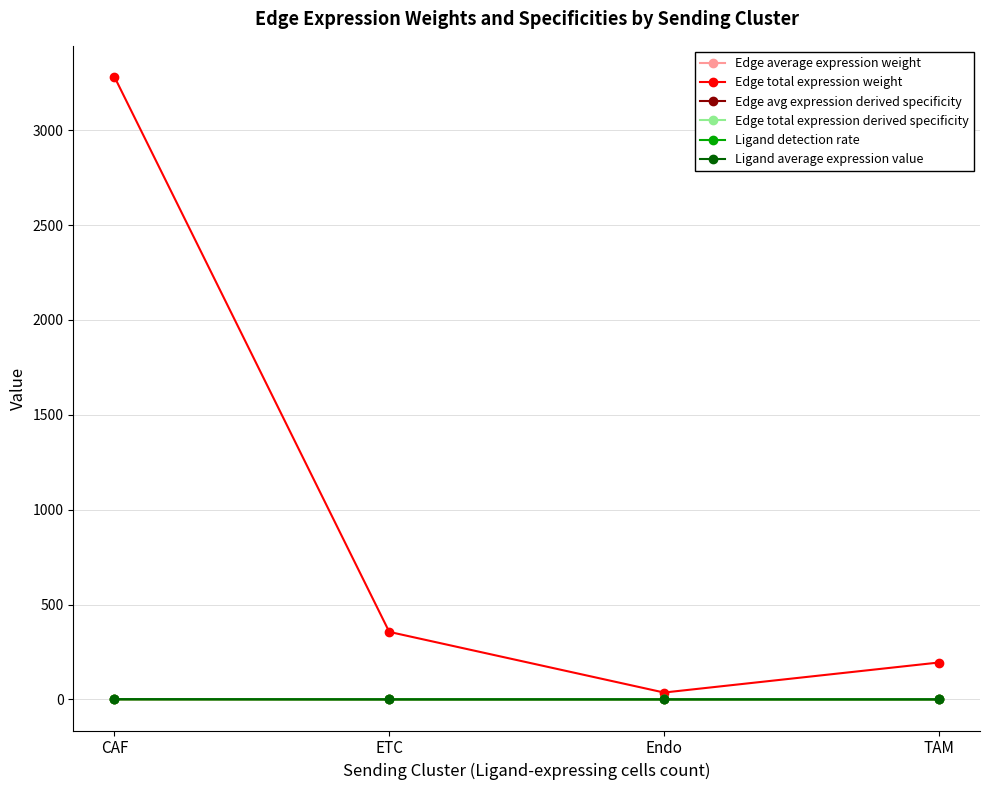

True or false: Ligand average expression value and Edge total expression derived specificity intersect in this chart.

False